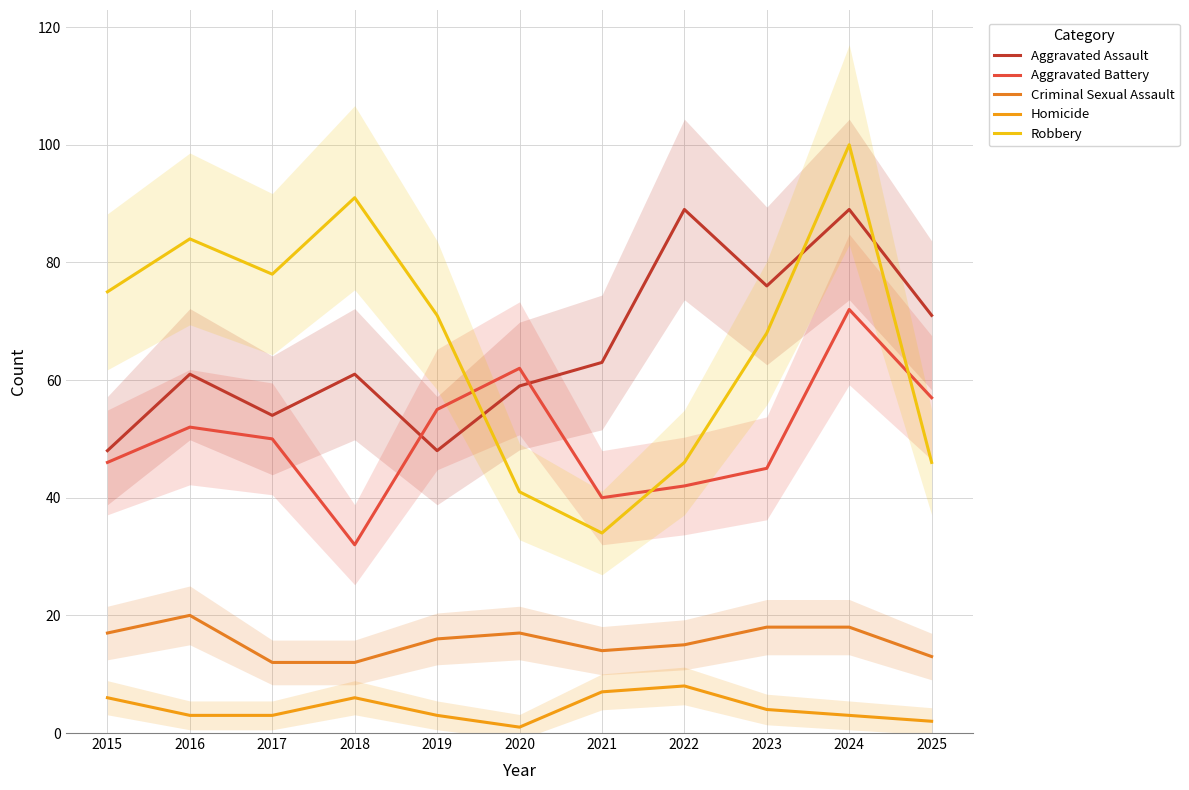

What is the lowest value of the Criminal Sexual Assault series?

12